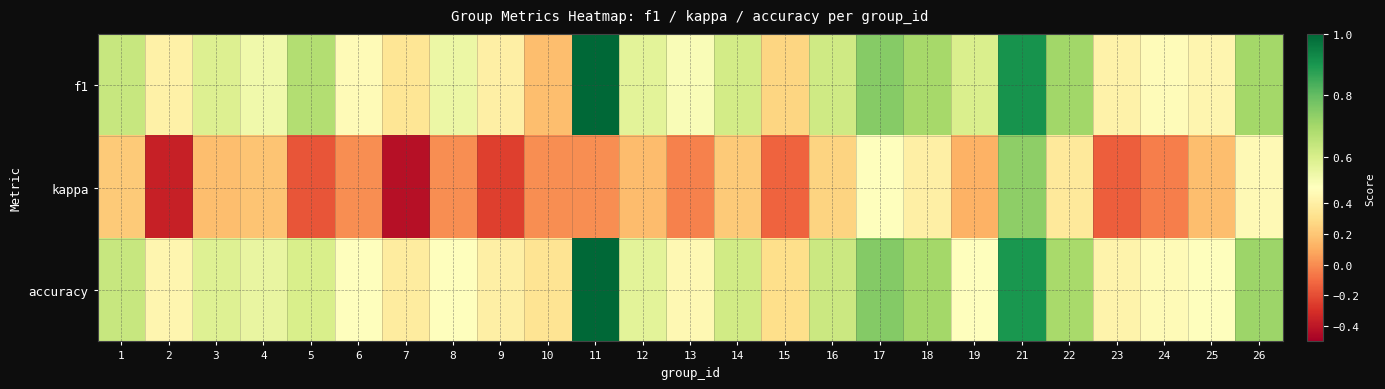

Which series has the widest spread of values?

kappa